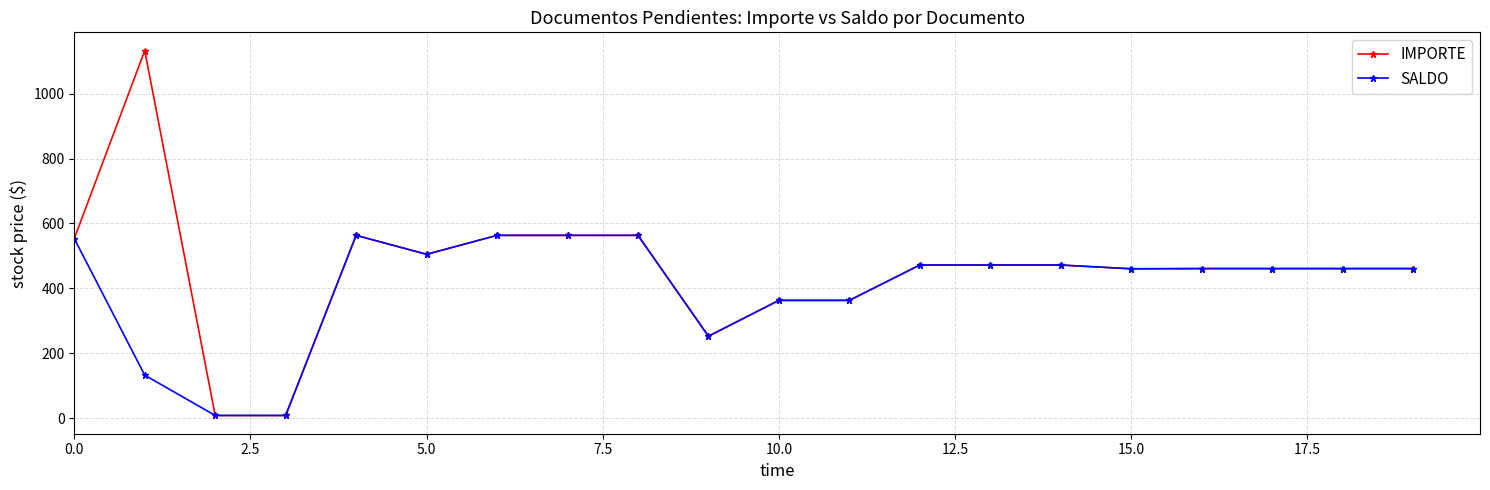

Which series has the widest spread of values?

IMPORTE